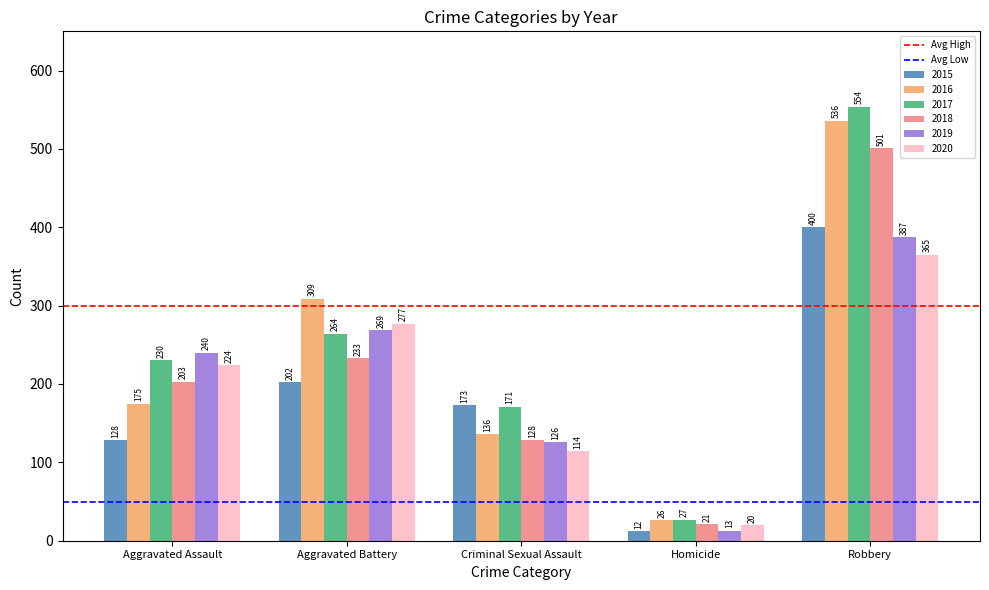

At which label does 2017 reach its peak?

Robbery